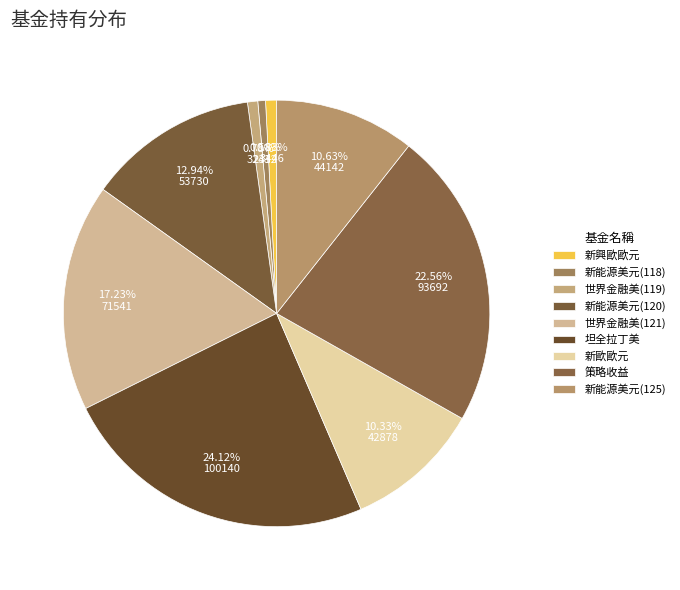

How many segments does this pie chart have?

9